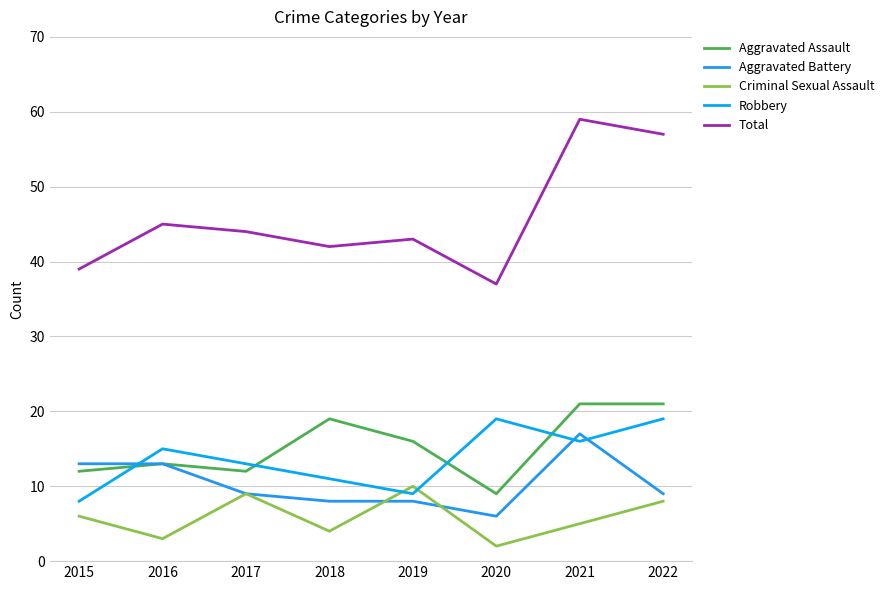

True or false: Robbery and Total intersect in this chart.

False